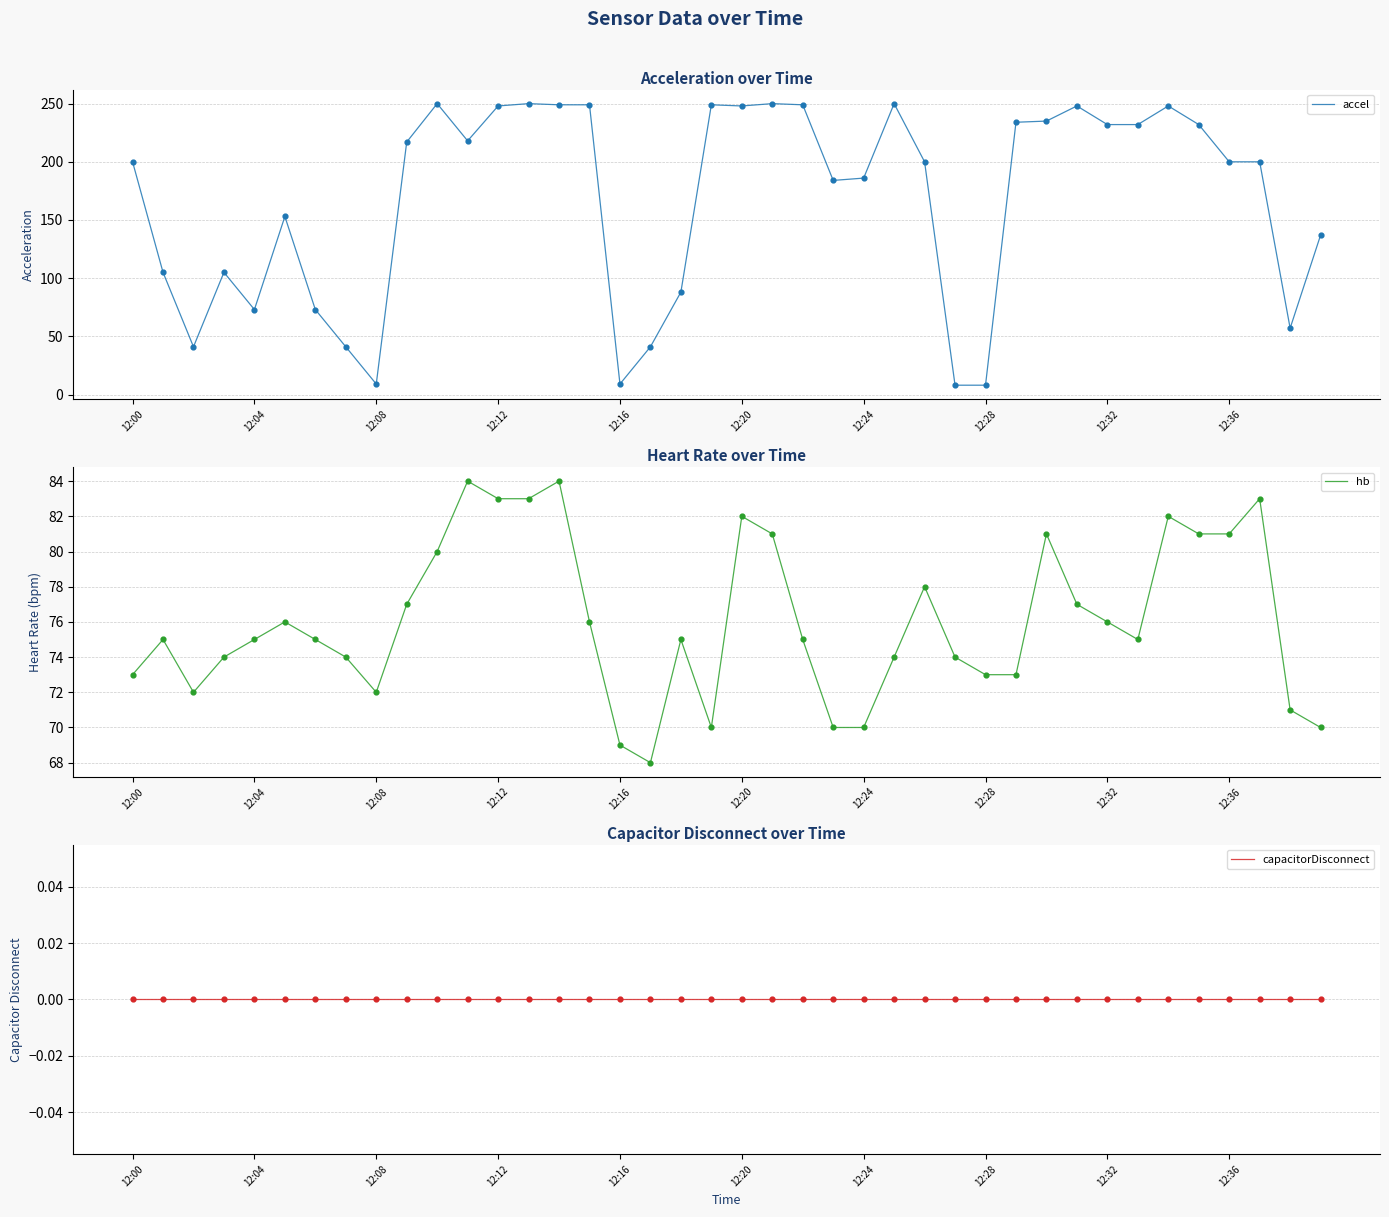

Which series has the largest Y range (max minus min)?

accel